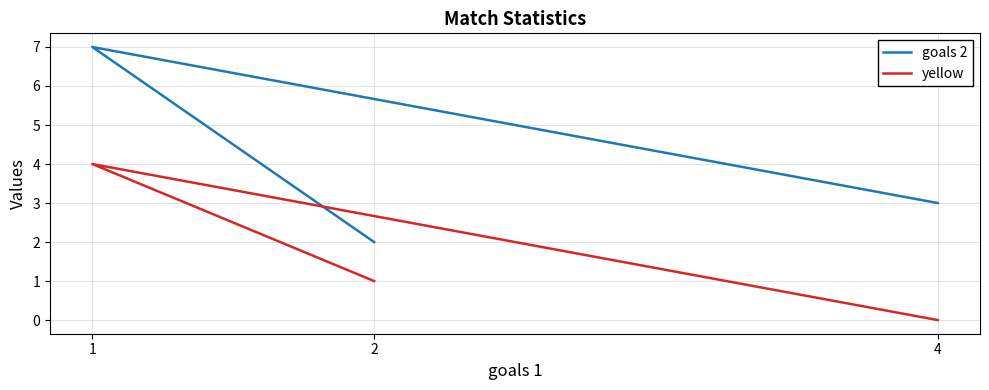

True or false: yellow has a value of 1 at 2.

True